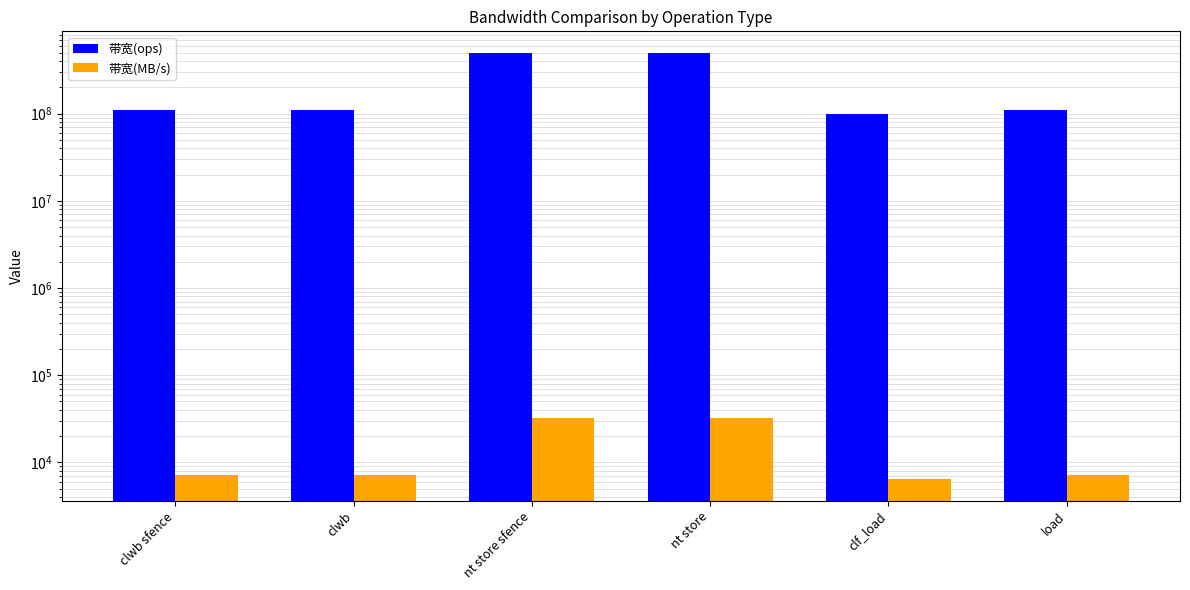

Reading right to left, transcribe all the data shown in this chart.

带宽(ops): 111111111	100000000	500000000	500000000	111111111	111111111
带宽(MB/s): 7111	6400	32000	32000	7111	7111